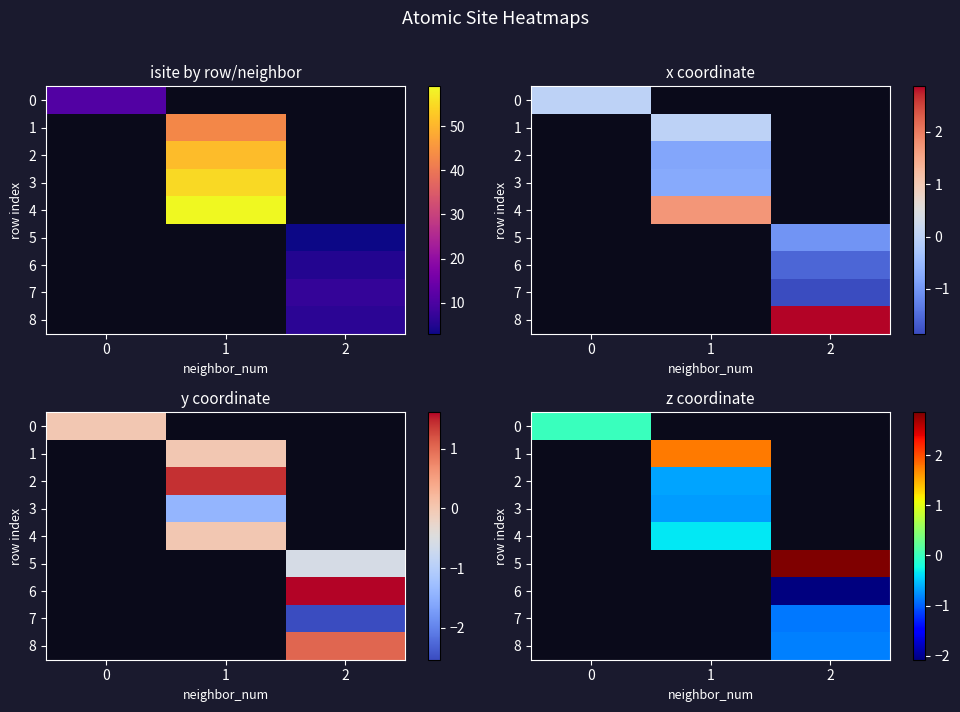

At which category does the chart reach its minimum across all series?

2